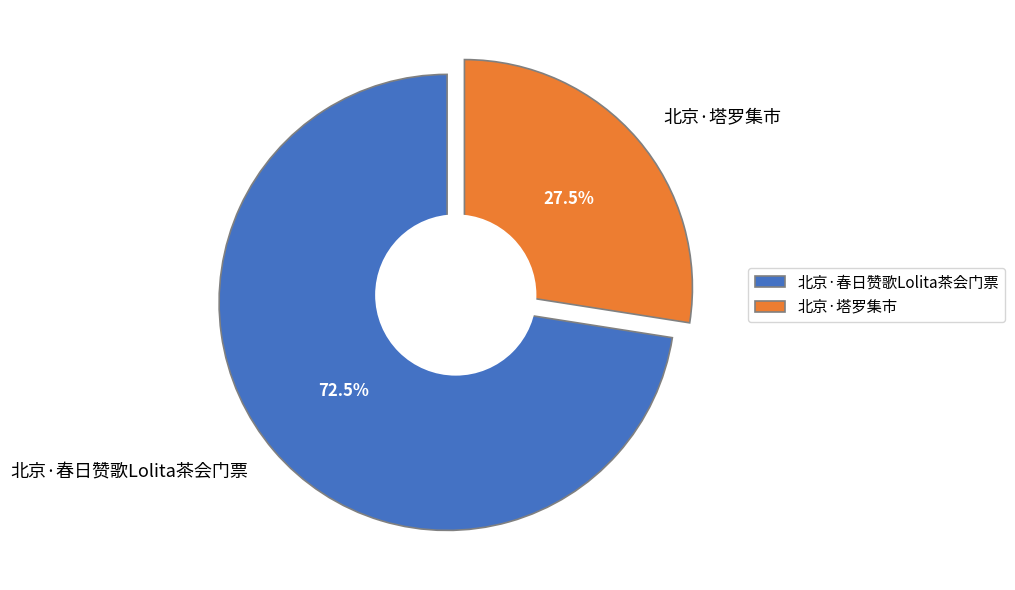

What portion of the pie excludes 北京·塔罗集市?

72.5%